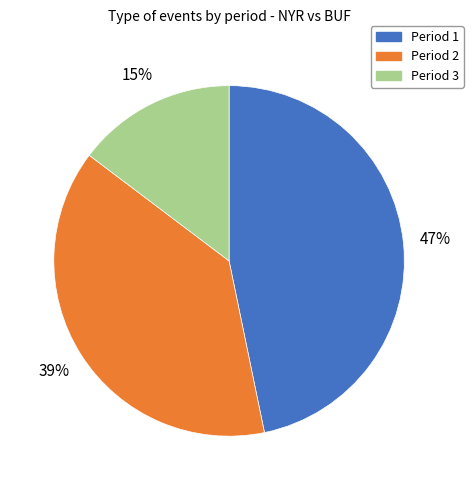

To the nearest percent, what is the difference between the largest and smallest slice percentages?

32%